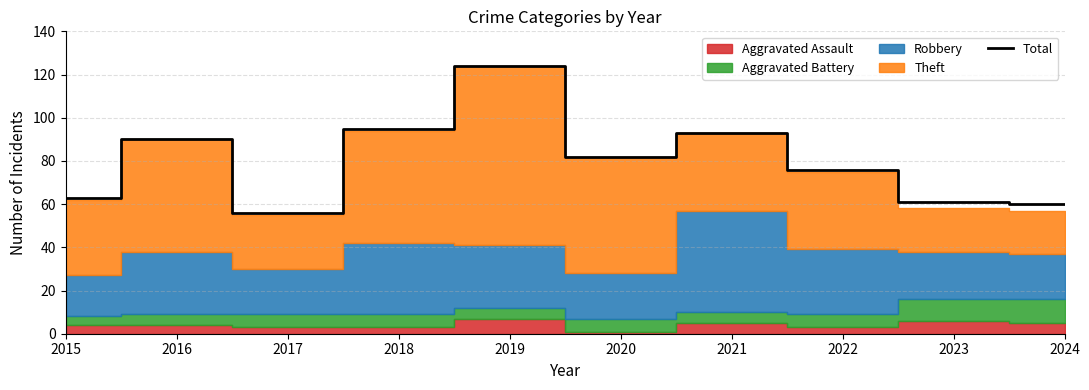

List the labels in order of value, smallest first.

2017, 2024, 2023, 2015, 2022, 2020, 2016, 2021, 2018, 2019